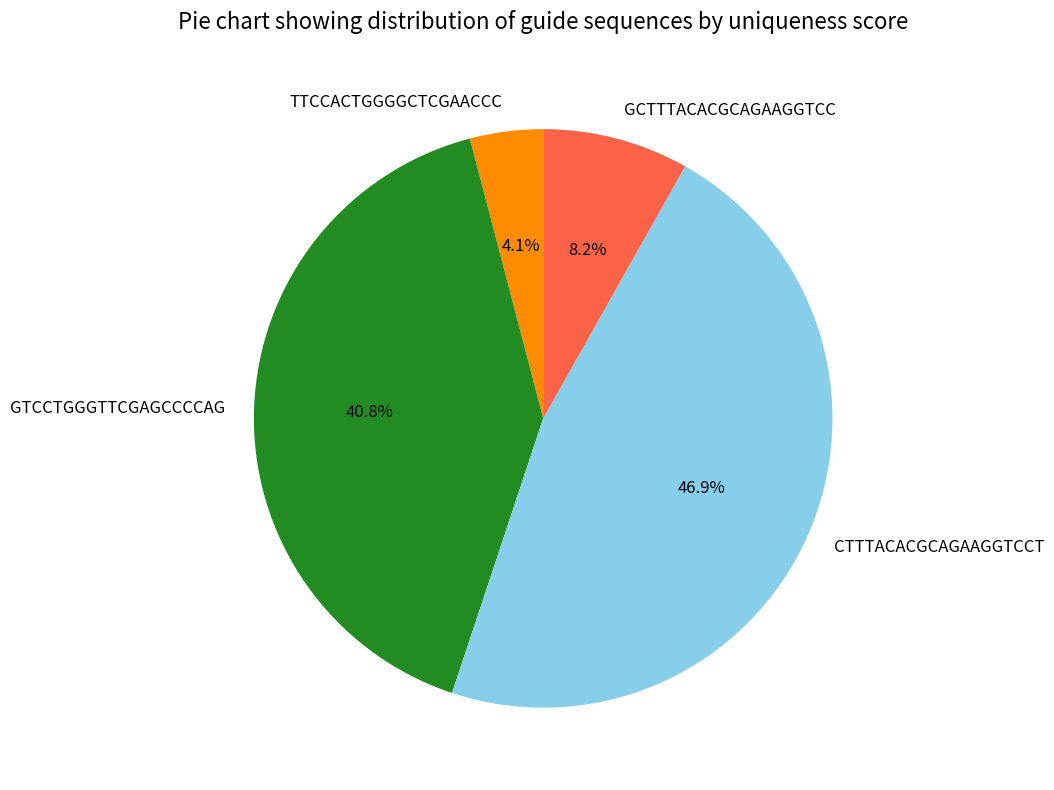

Rank the categories by value from highest to lowest.

CTTTACACGCAGAAGGTCCT, GTCCTGGGTTCGAGCCCCAG, GCTTTACACGCAGAAGGTCC, TTCCACTGGGGCTCGAACCC